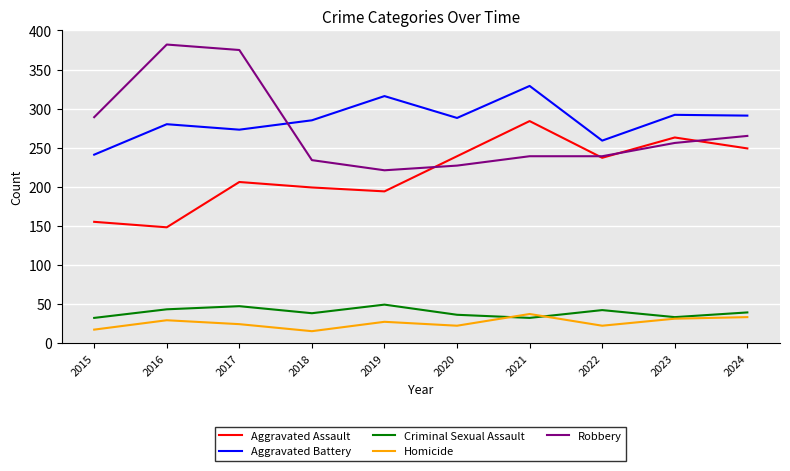

The Aggravated Battery series shows 329 at 2021. True or false?

True